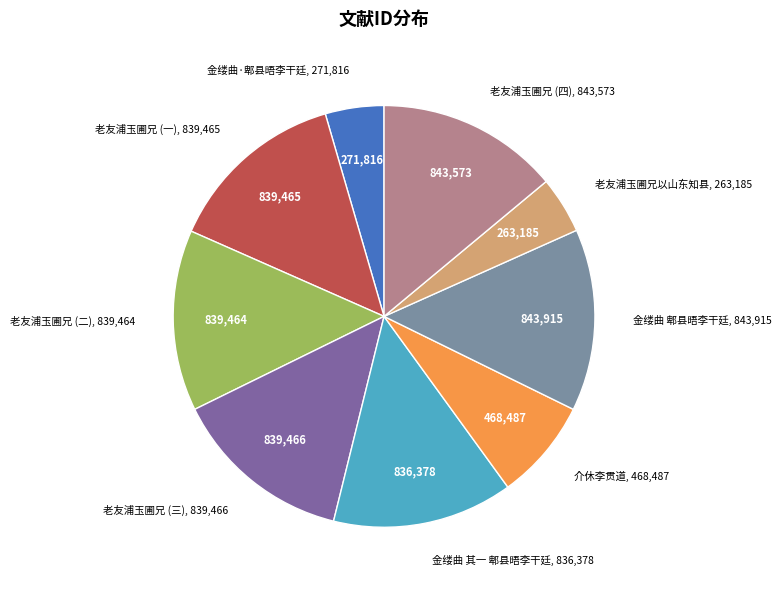

Which has a higher value, 老友浦玉圃兄以山东知县 or 金缕曲 其一 郫县晤李干廷?

金缕曲 其一 郫县晤李干廷